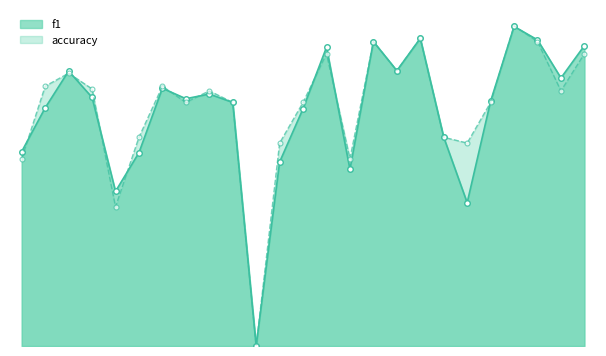

At which category is the sum across all series the highest?

23